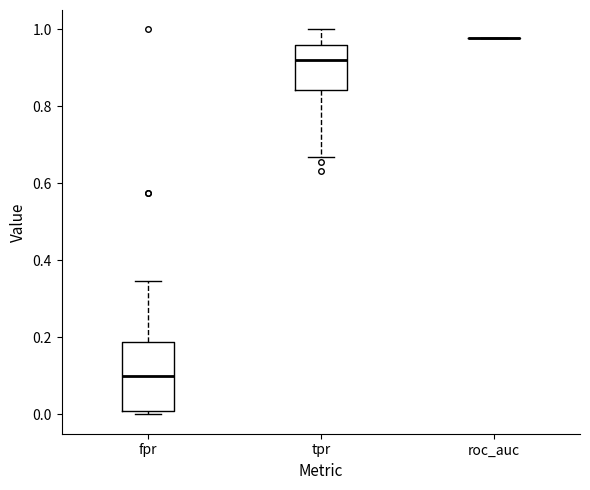

Reading left to right, transcribe this box plot: for each box, give where its median line is, the range the box spans, and where its two whiskers end, as read against the y-axis. The values are not printed on the chart, so give them approximately, as read against the axis.

fpr: median 0.10, box 0.00 to 0.18, whiskers 0.00 (just below the box's lower edge) to 0.34
tpr: median 0.92, box 0.84 to 0.96, whiskers 0.66 to 1.00
roc_auc: box collapsed to a line at 0.98, whiskers 0.98 to 0.98